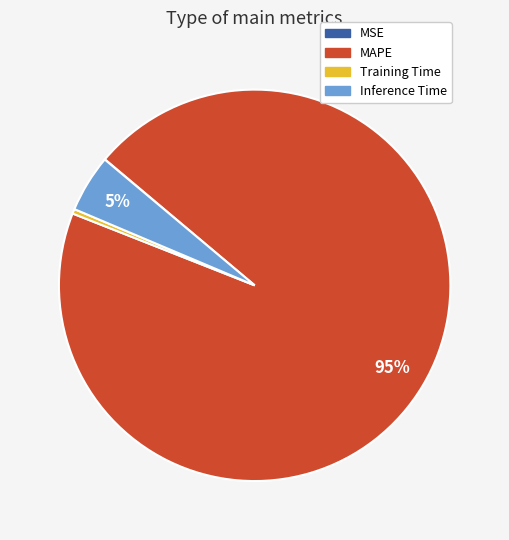

Which category accounts for the majority?

MAPE